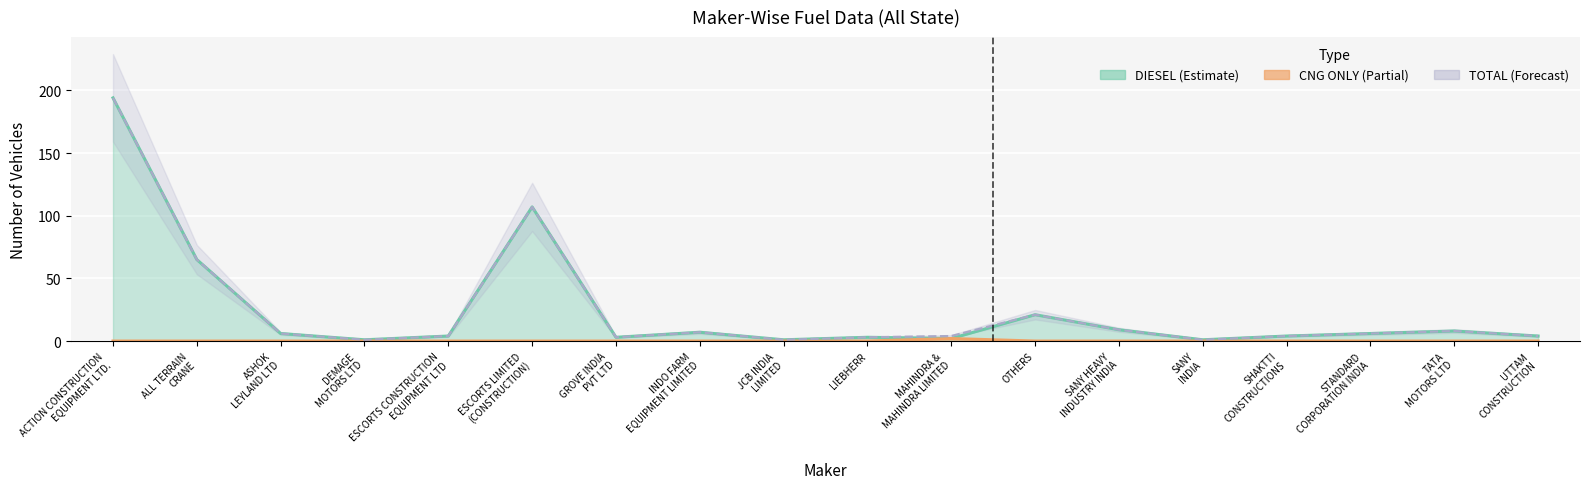

What is the label of the 6th point from the left?

ESCORTS LIMITED
(CONSTRUCTION)